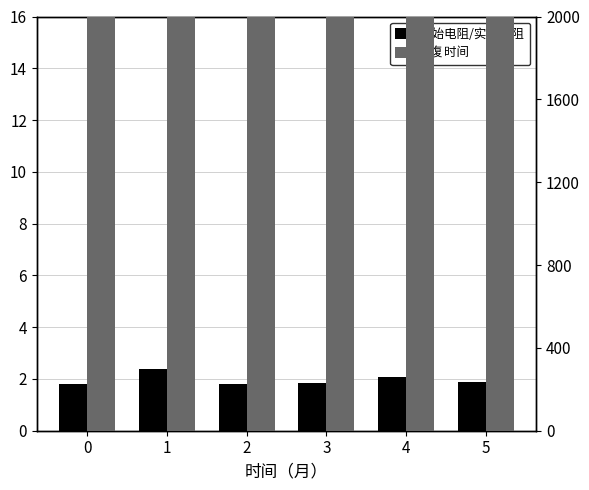

The value of 初始电阻/实时电阻 at 3 is 1.9. True or false?

True